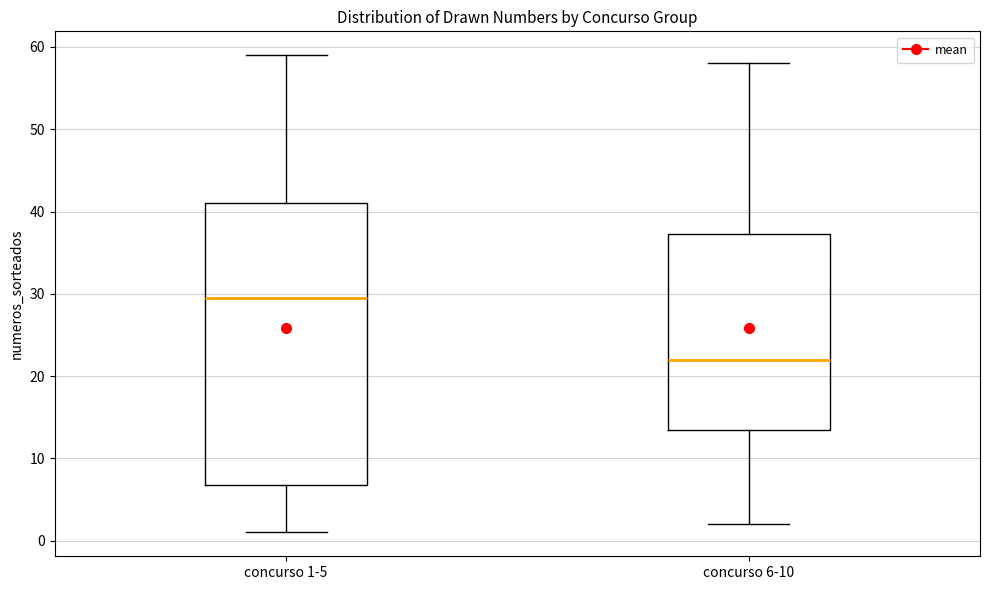

Reading left to right, transcribe this box plot: for each box, give where its median line is, the range the box spans, and where its two whiskers end, as read against the y-axis. The values are not printed on the chart, so give them approximately, as read against the axis.

concurso 1-5: median 30, box 7 to 41, whiskers 1 to 59
concurso 6-10: median 22, box 14 to 37, whiskers 2 to 58